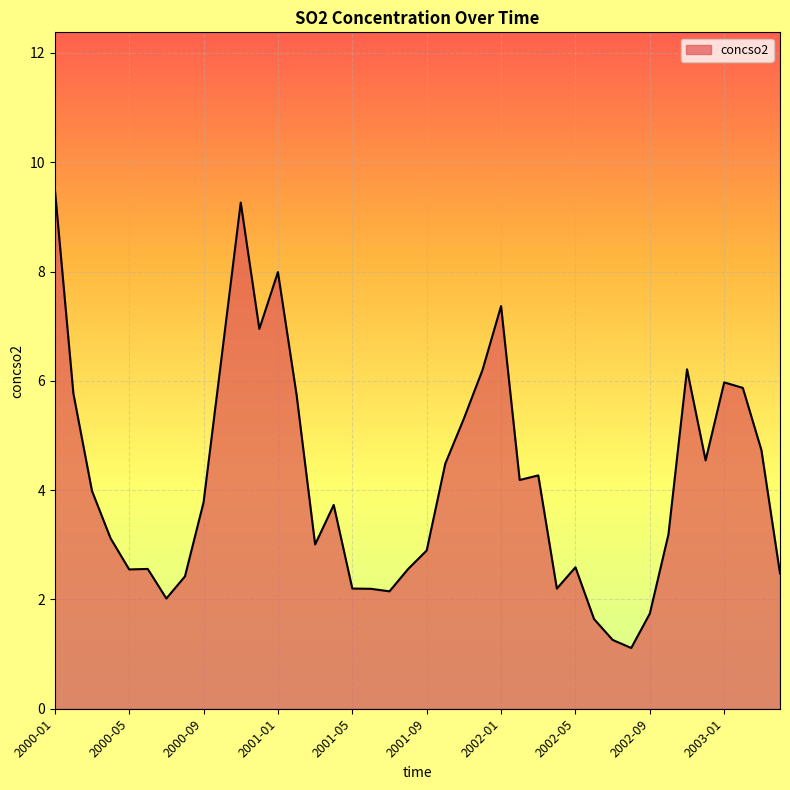

What is the maximum value shown in the chart?

9.5